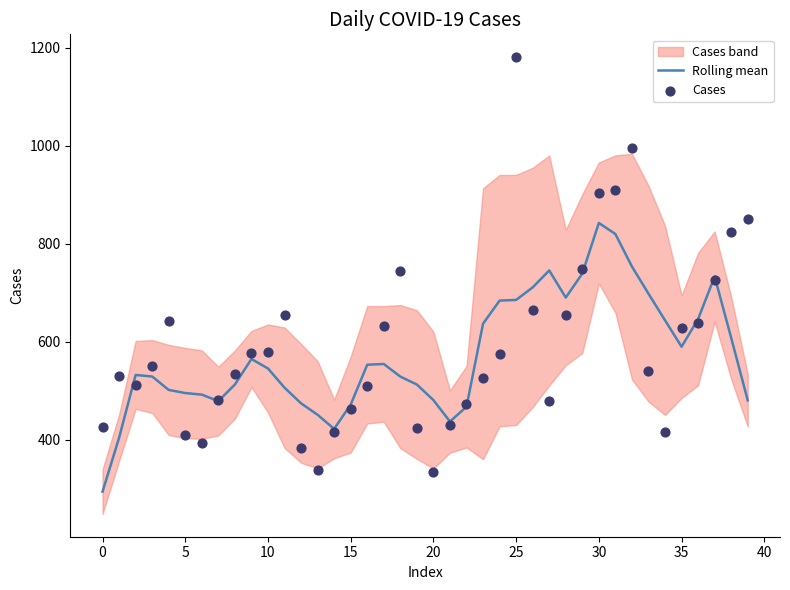

Which series has the largest total across all categories?

Cases